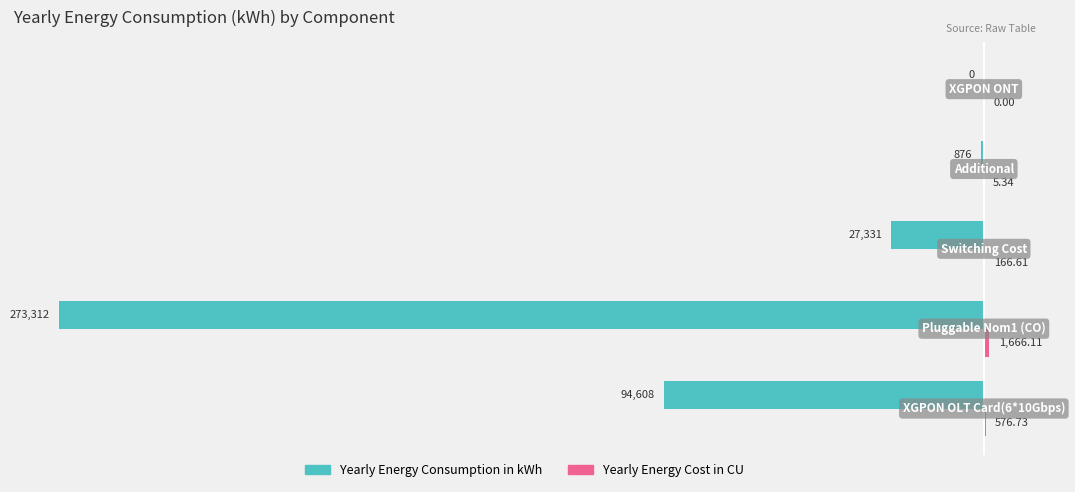

How many data points does each series have?

5